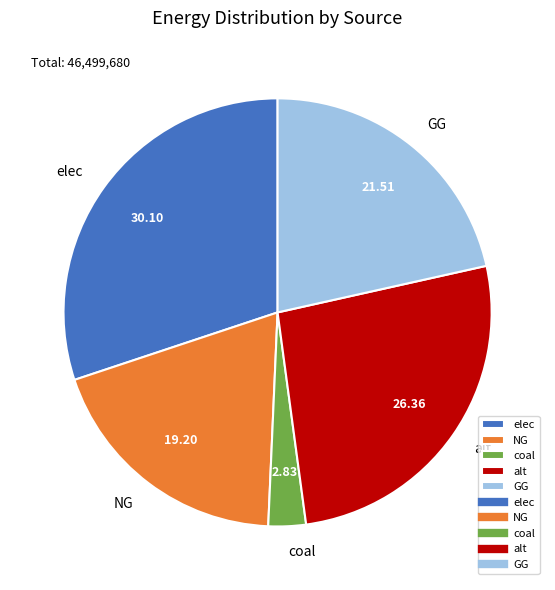

Does NG represent more than half of the total?

No